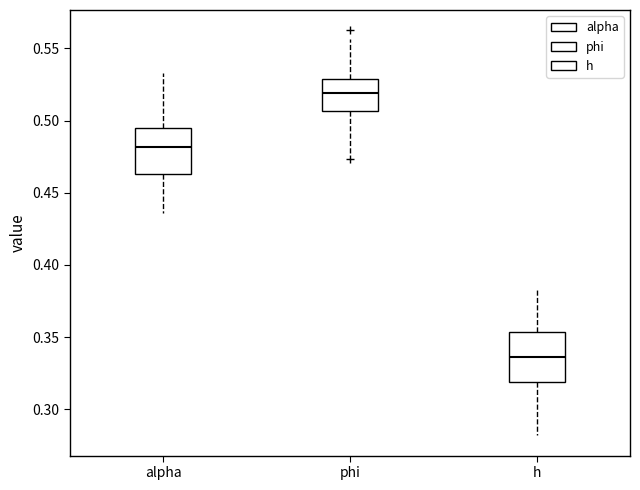

Reading left to right, transcribe this box plot: for each box, give where its median line is, the range the box spans, and where its two whiskers end, as read against the y-axis. The values are not printed on the chart, so give them approximately, as read against the axis.

alpha: median 0.480, box 0.465 to 0.495, whiskers 0.435 to 0.535
phi: median 0.520, box 0.505 to 0.530, whiskers 0.475 to 0.555
h: median 0.335, box 0.320 to 0.355, whiskers 0.280 to 0.385